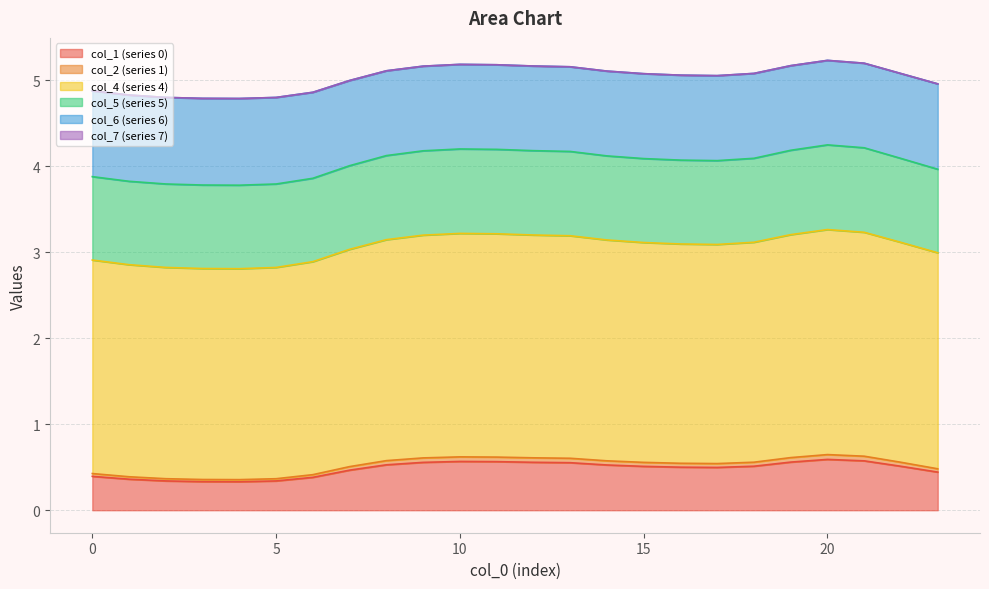

Does the chart have visible grid lines?

Yes